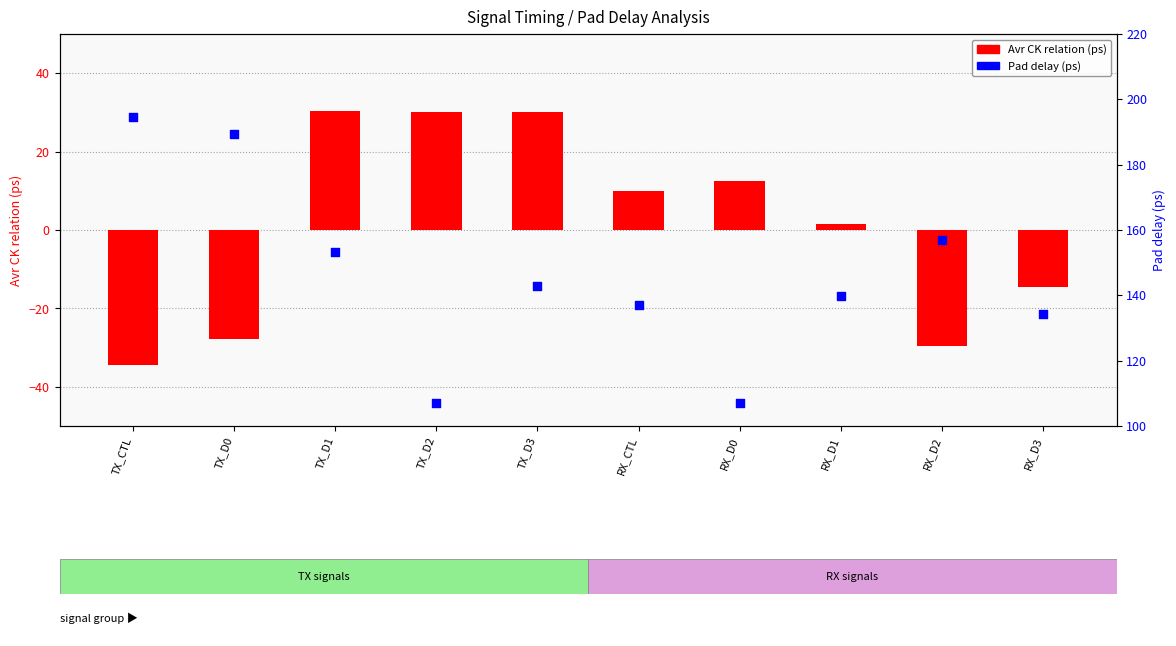

What is the total value across all series at TX_D0?

161.6